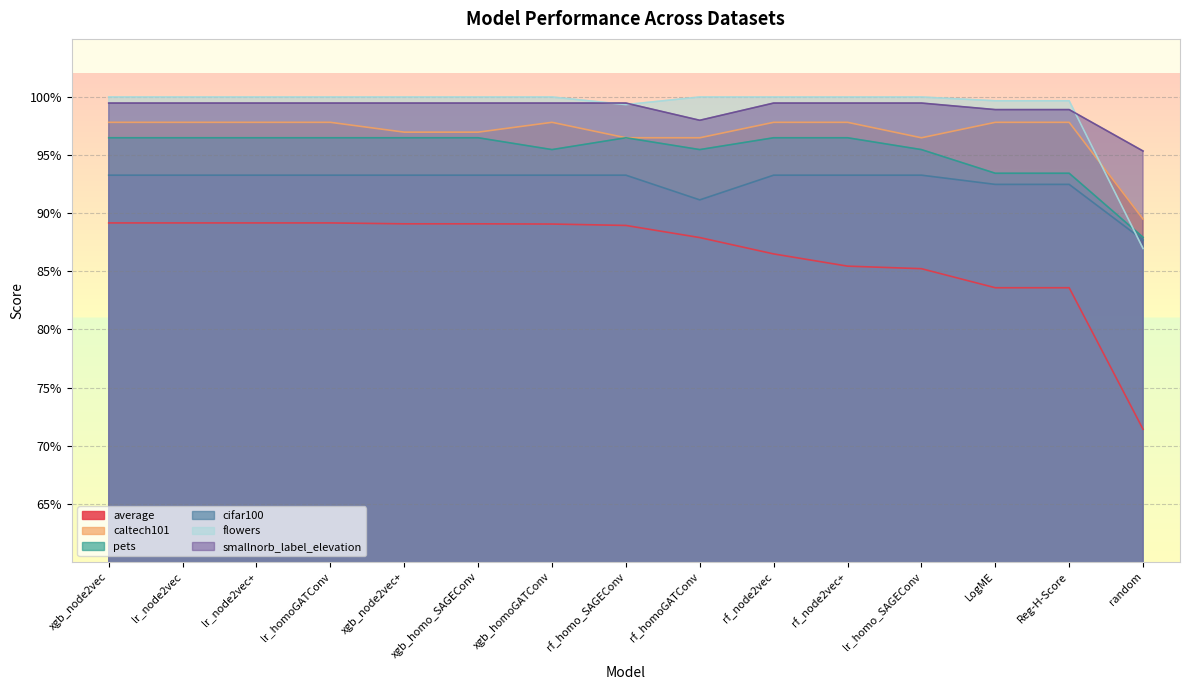

At how many categories does at least one series exceed 0?

15